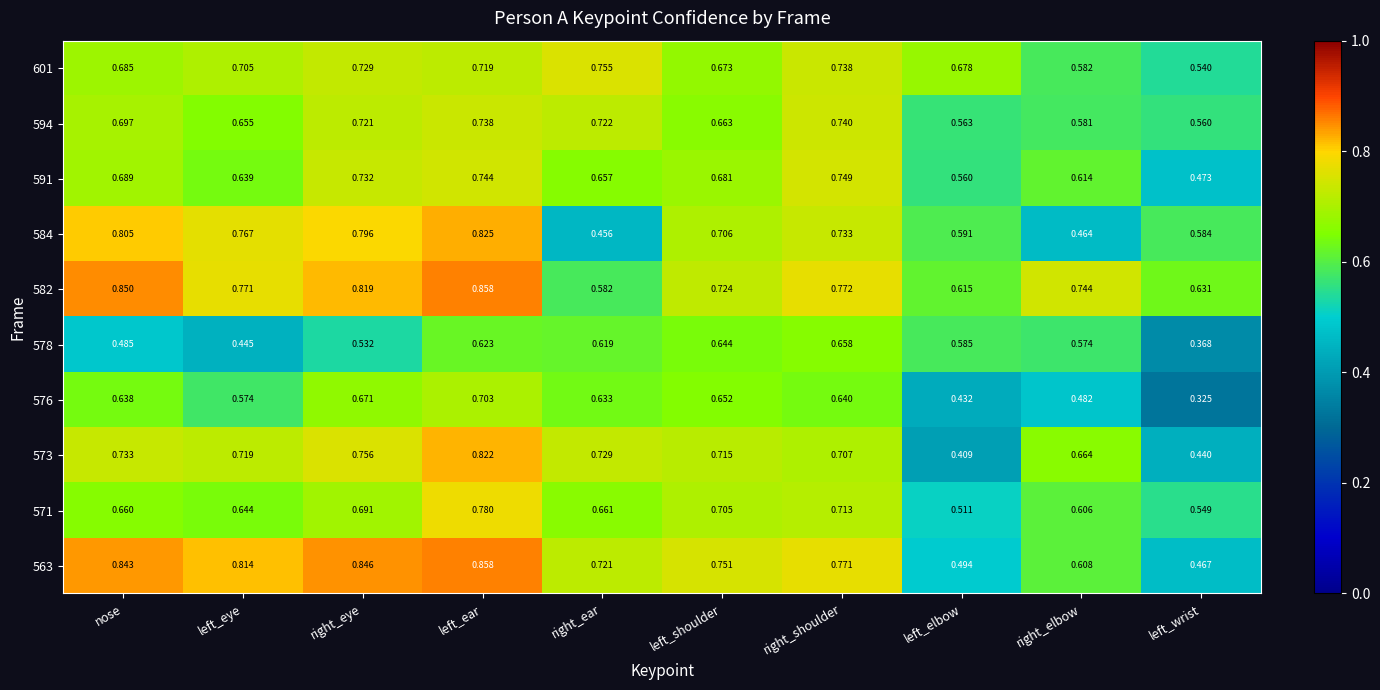

At how many categories does at least one series exceed 0?

10